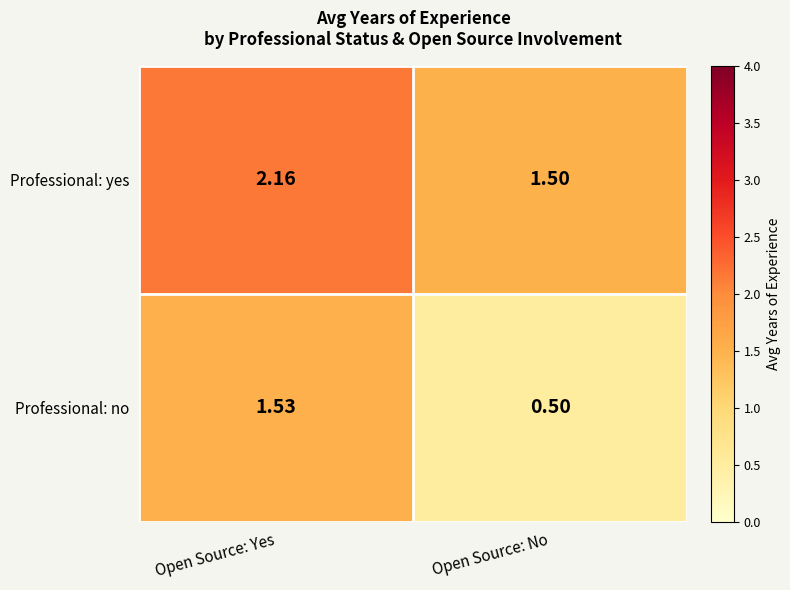

Which label corresponds to the smallest value in the chart?

Open Source: No